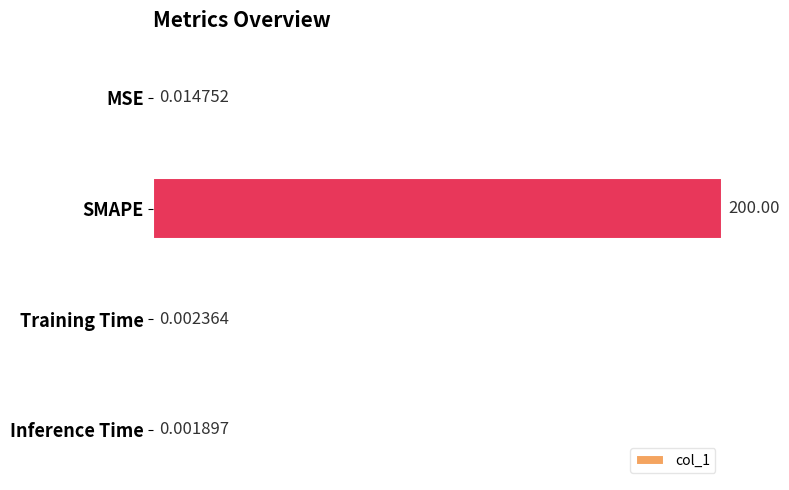

At which label is the value closest to 0?

Inference Time